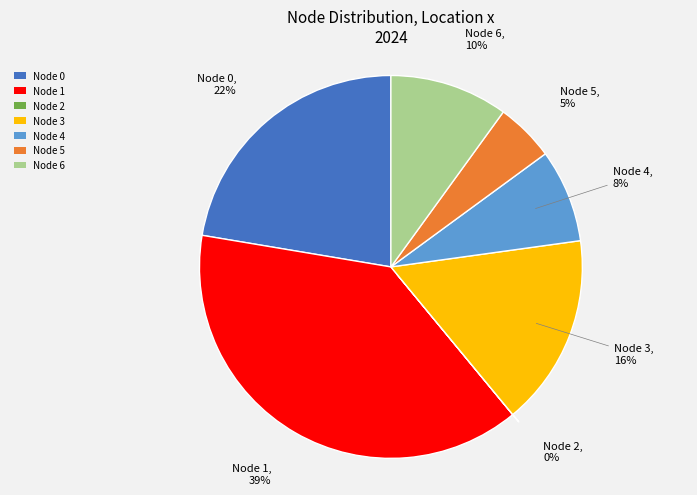

Combined, do Node 6 and Node 1 account for over 50%?

No